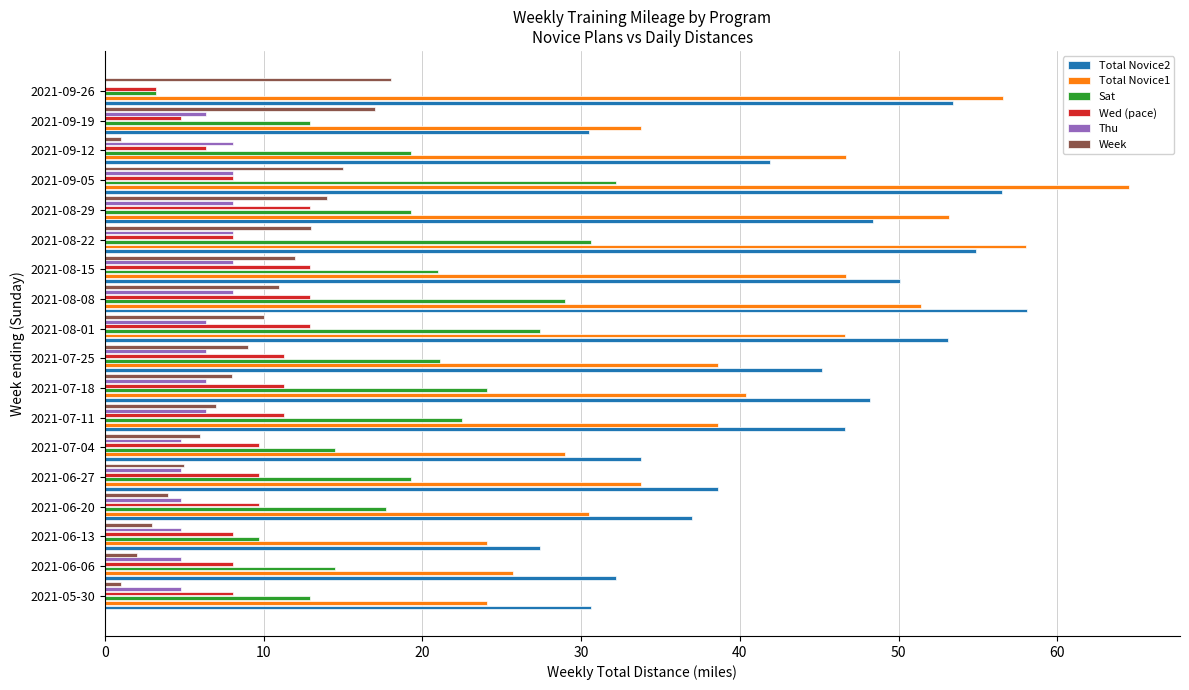

What are all the series names shown in the legend?

Total Novice2, Total Novice1, Sat, Wed (pace), Thu, Week